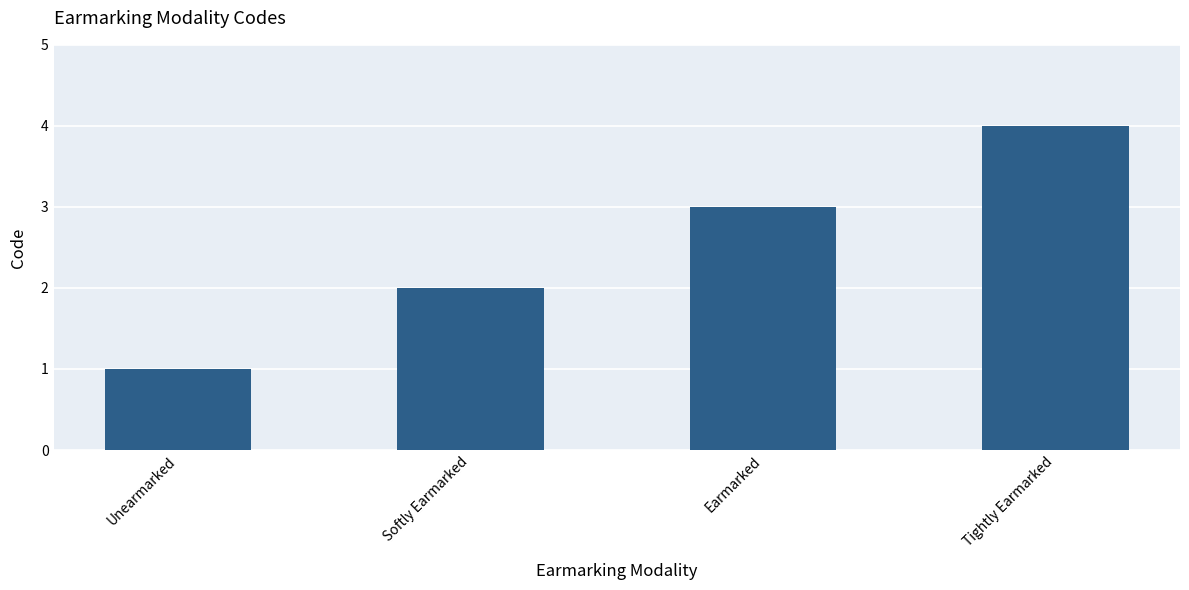

What is the change in value from Earmarked to Tightly Earmarked?

+1